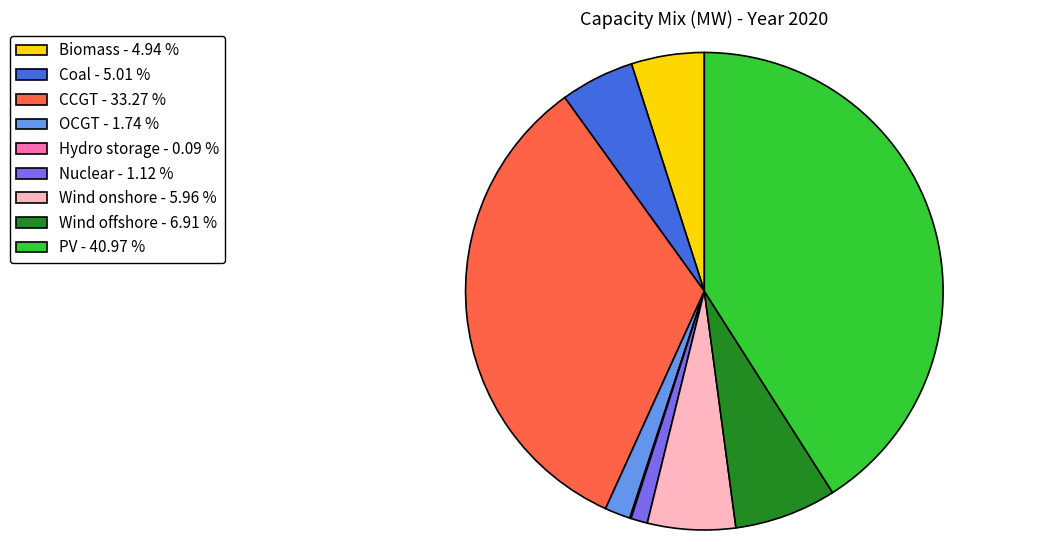

Which category has the biggest portion of the pie?

PV